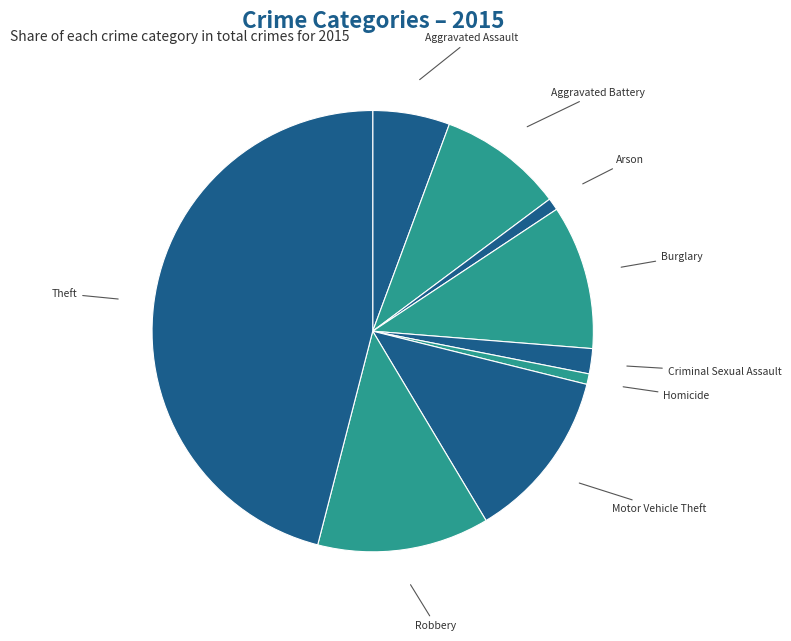

True or false: Homicide accounts for 11% of the total.

False